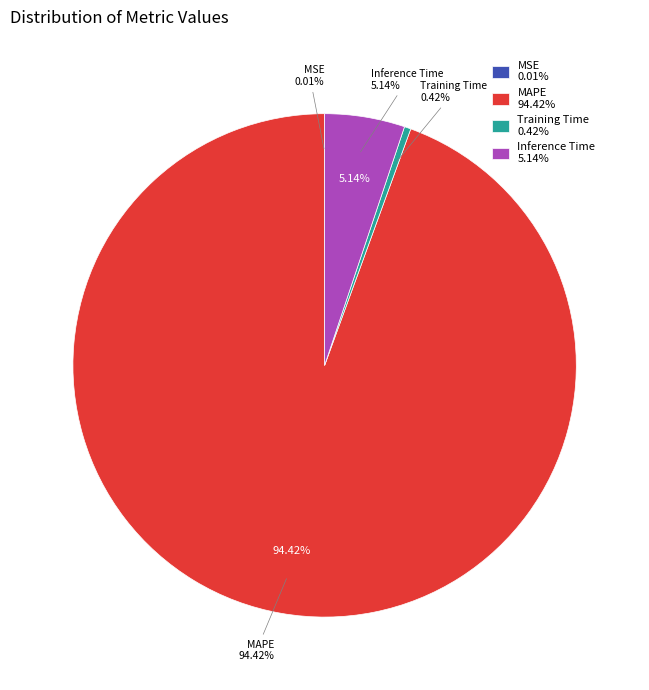

Is there any slice that represents more than half of the pie?

Yes